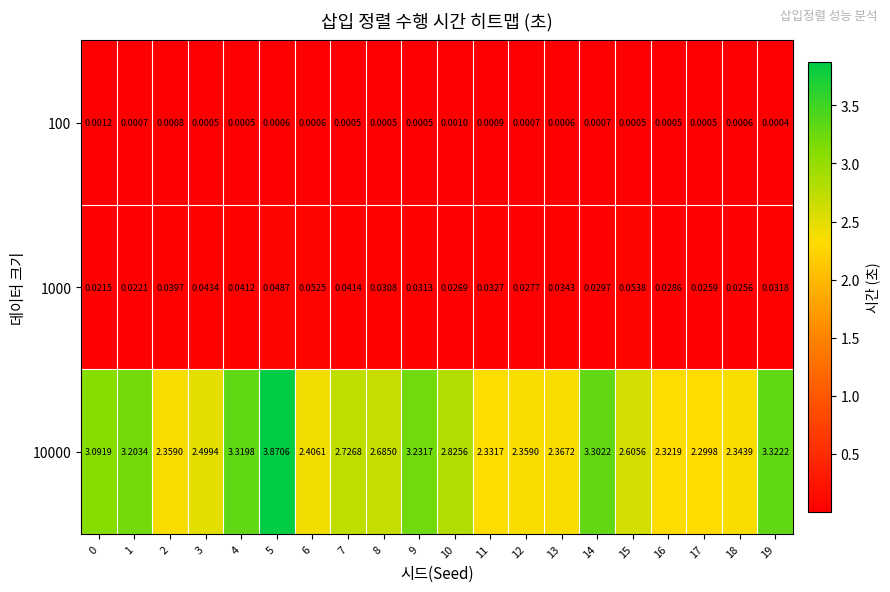

Is the value of 10000 at 15 greater than the value of 100 at 19?

Yes